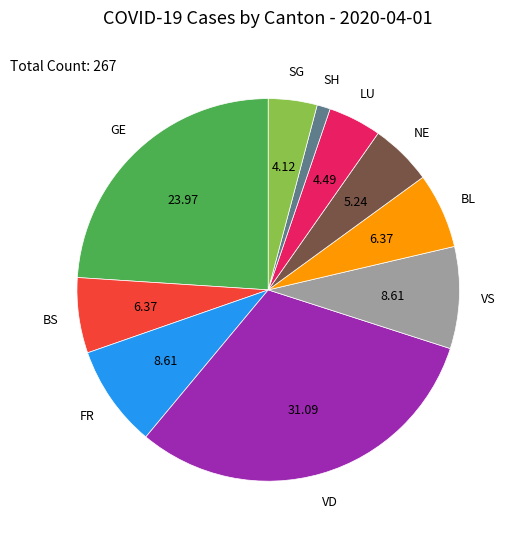

Does any single category account for the majority?

No